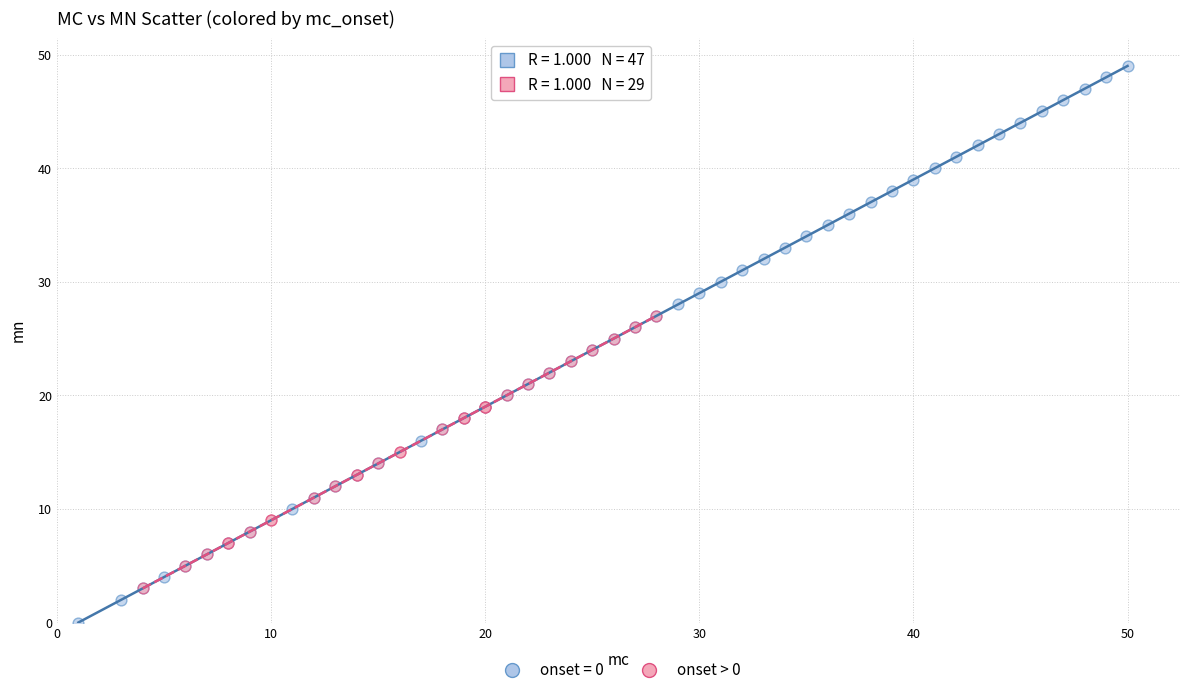

Which series has the widest spread of Y values?

onset = 0